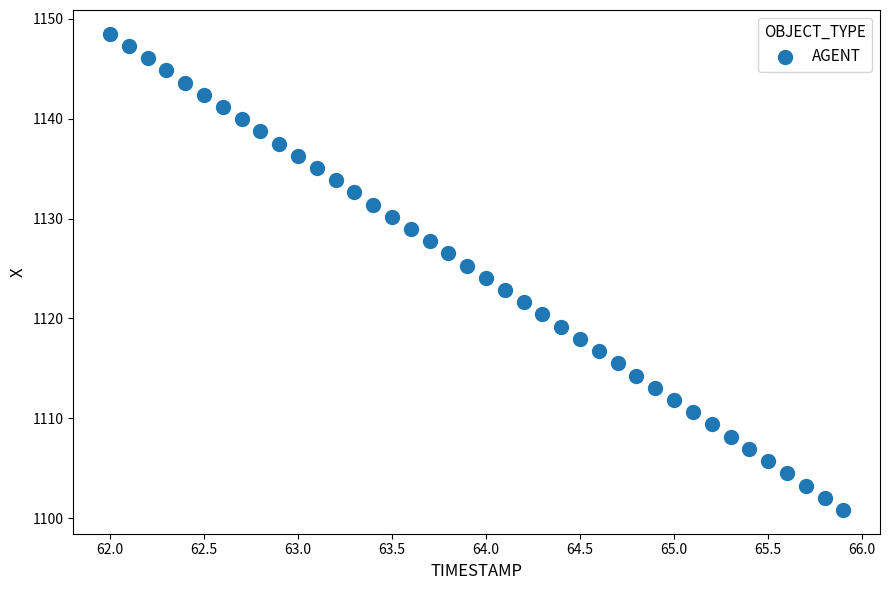

What is the range of Y values (max minus min)?

47.7